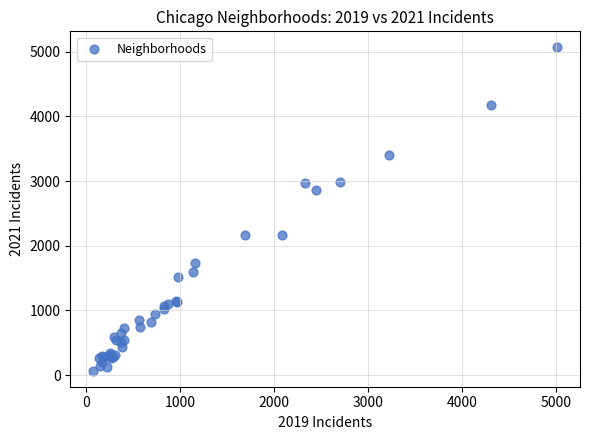

What Y value in the scatter plot is closest to 2568?

2862